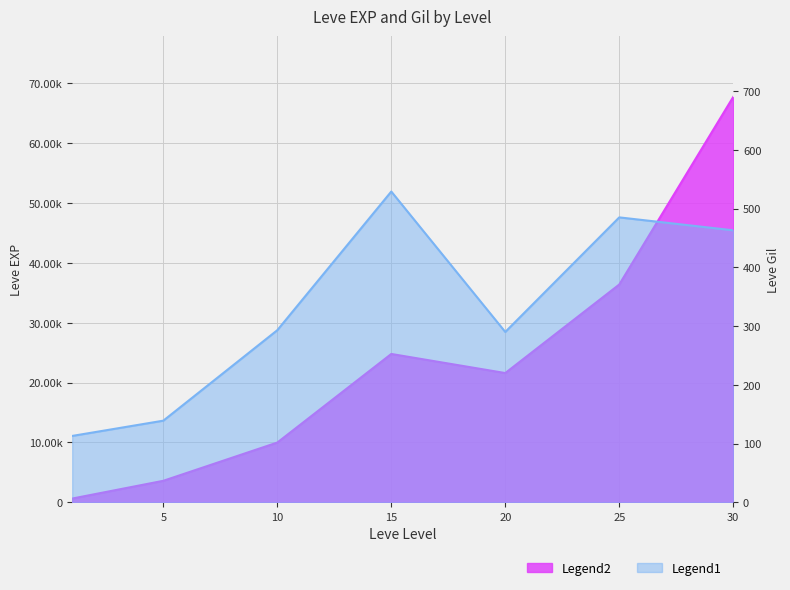

Which series has the largest total across all categories?

Leve EXP